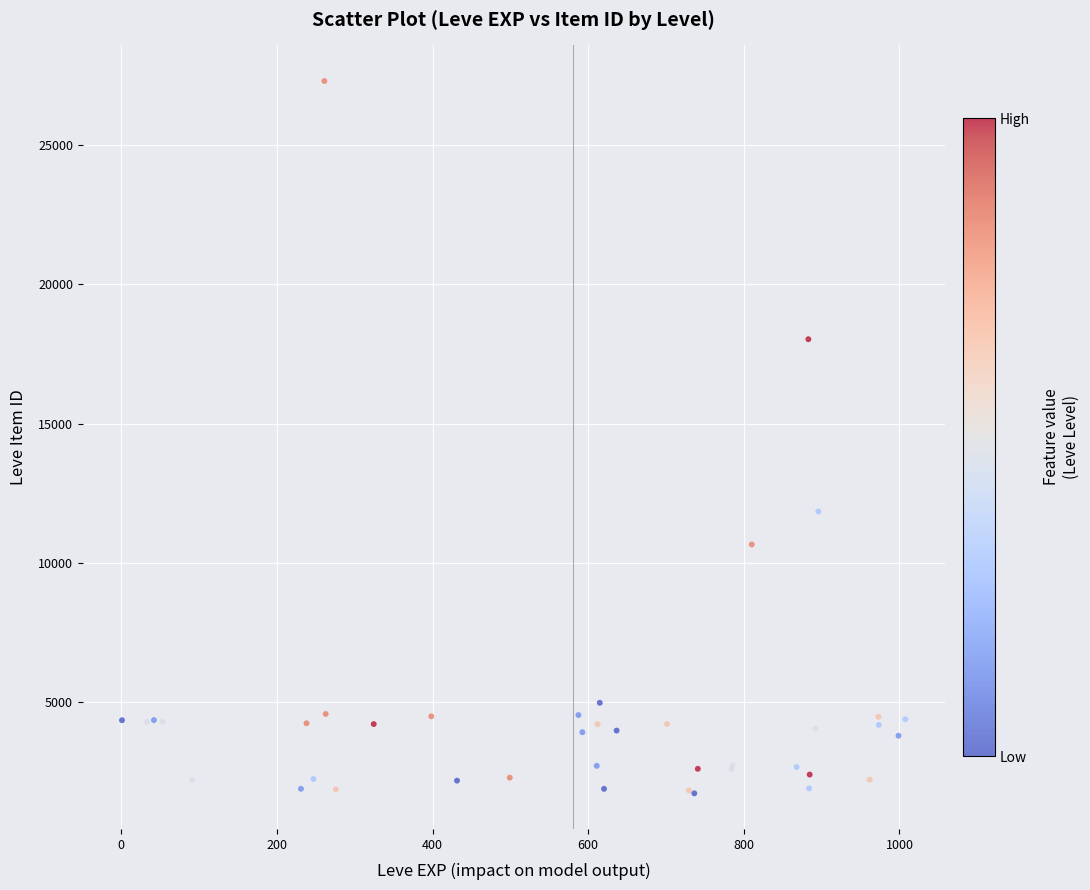

What Y value in the scatter plot is closest to 14509?

11845.4